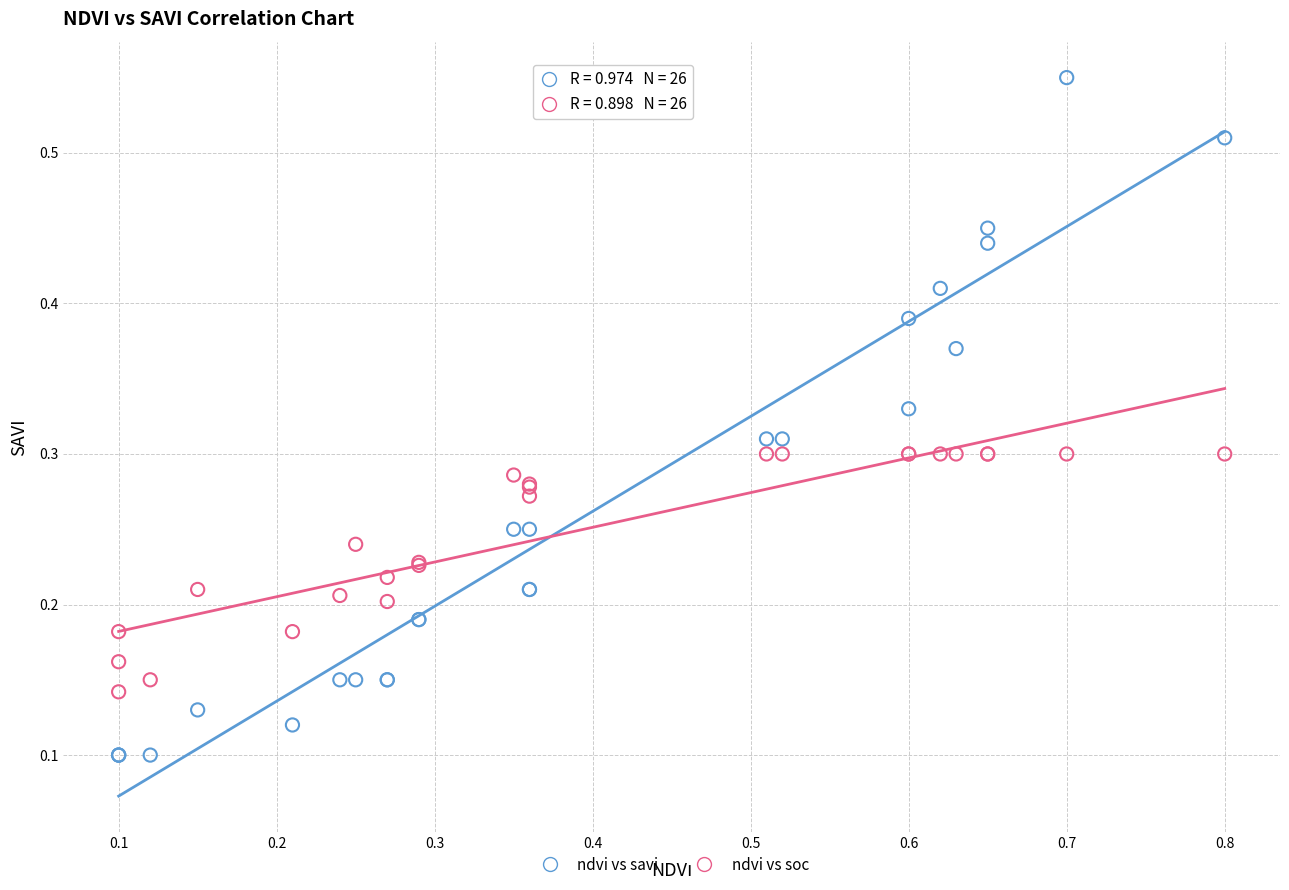

Which series contains the lowest Y value?

ndvi vs savi